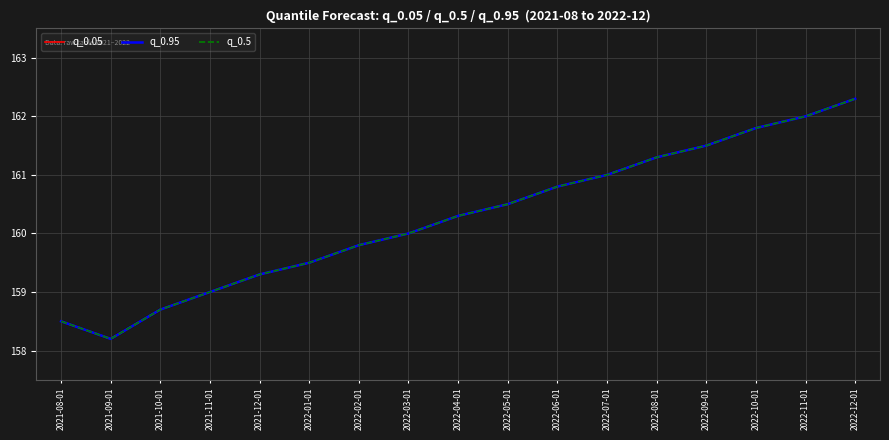

What is the total value across all series at 2022-01-01?

478.5